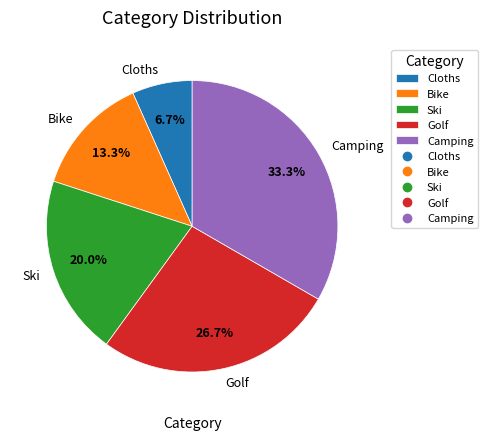

What percentage is the Camping slice, to the nearest percent?

33%